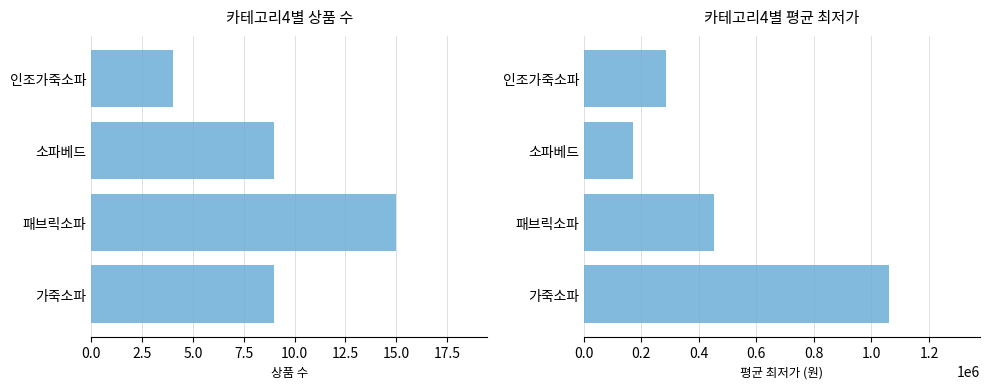

Count the number of categories in the chart.

4